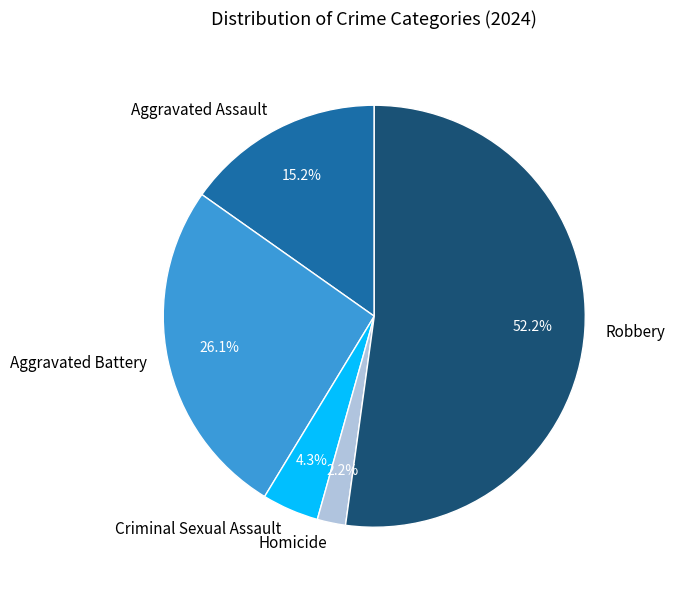

Which slice represents more than half of the pie?

Robbery